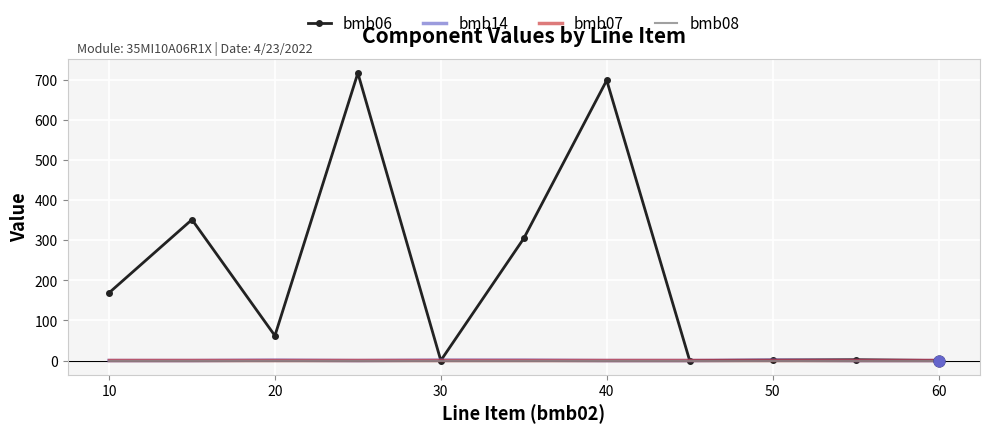

At how many categories does at least one series exceed 580?

2